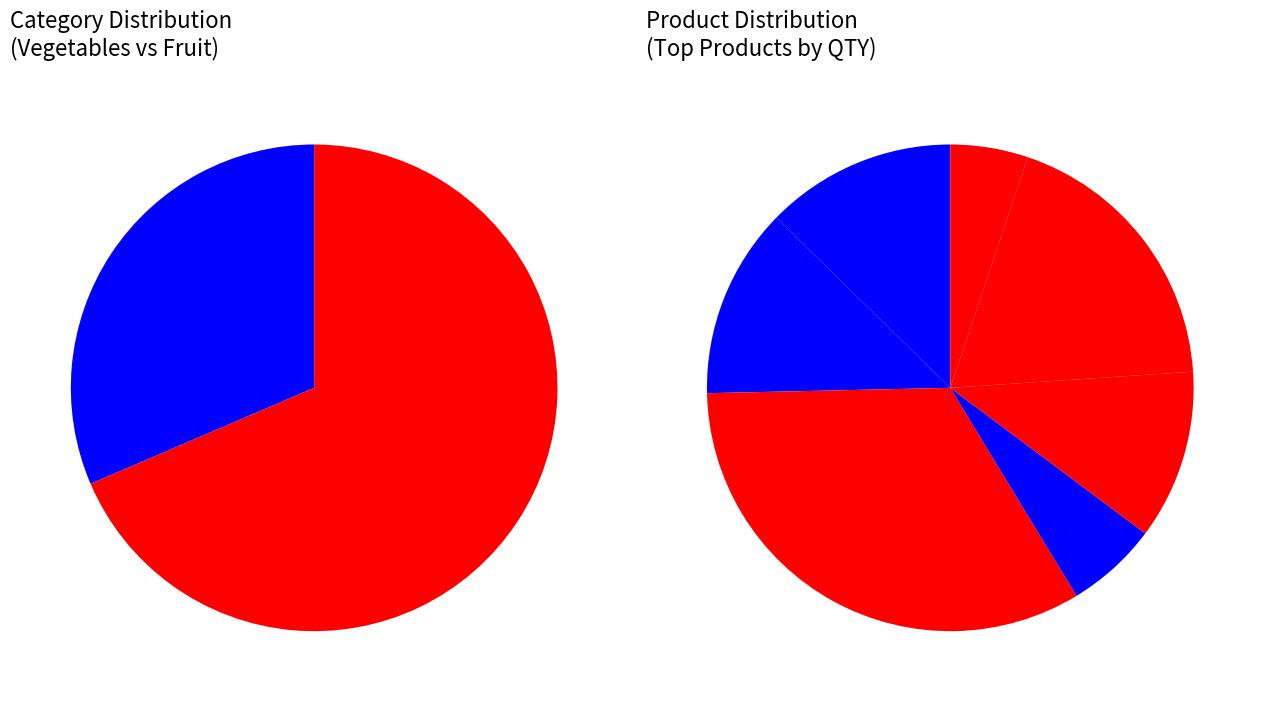

What percentage do Vegetables and Fruit together represent?

100.0%